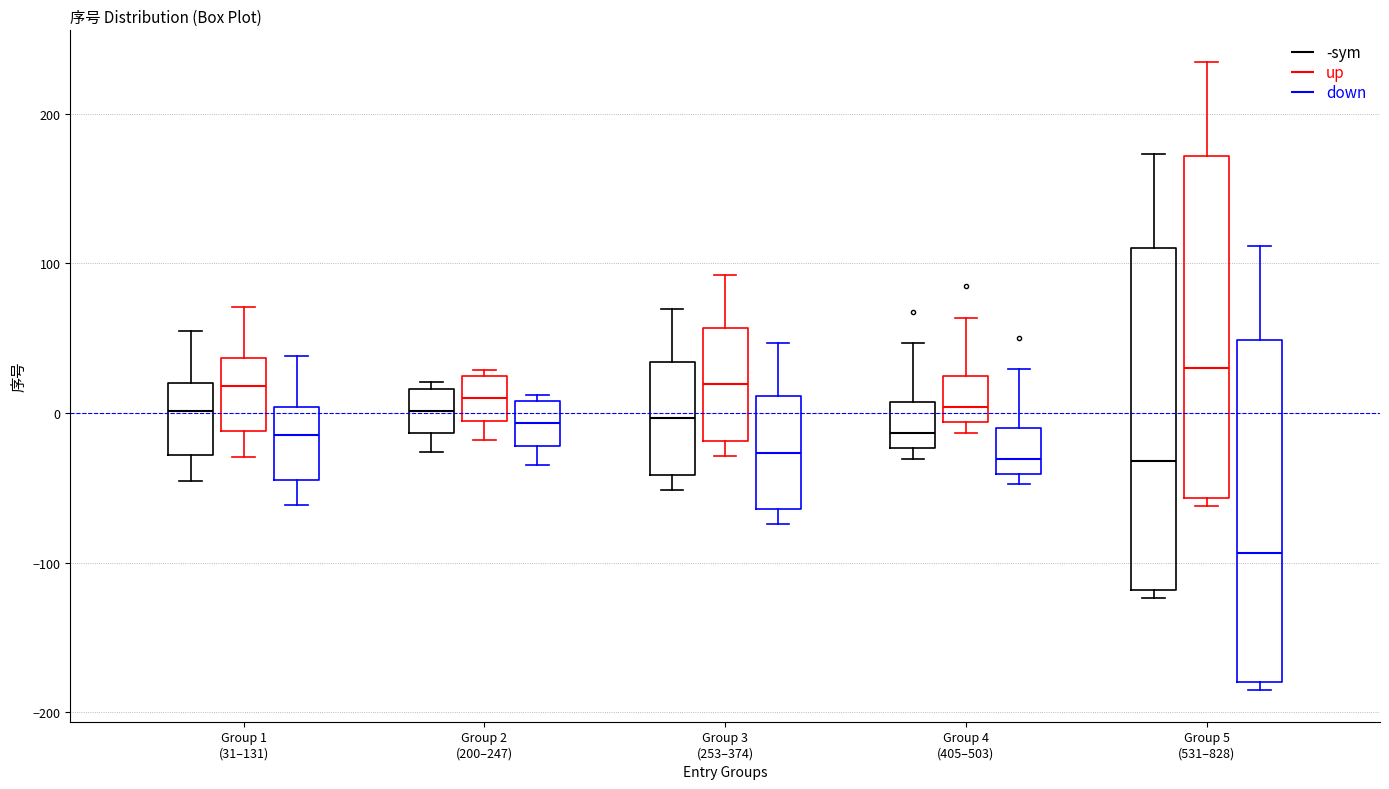

Which box has the highest median line?

Group 5 (531–828) (up)